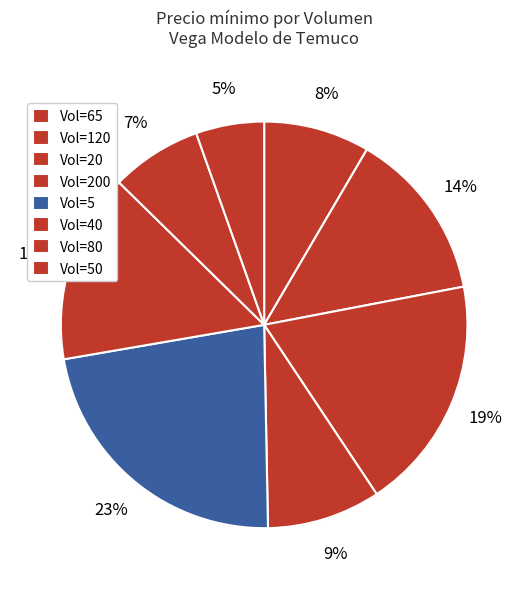

How many slices are in this pie chart?

8